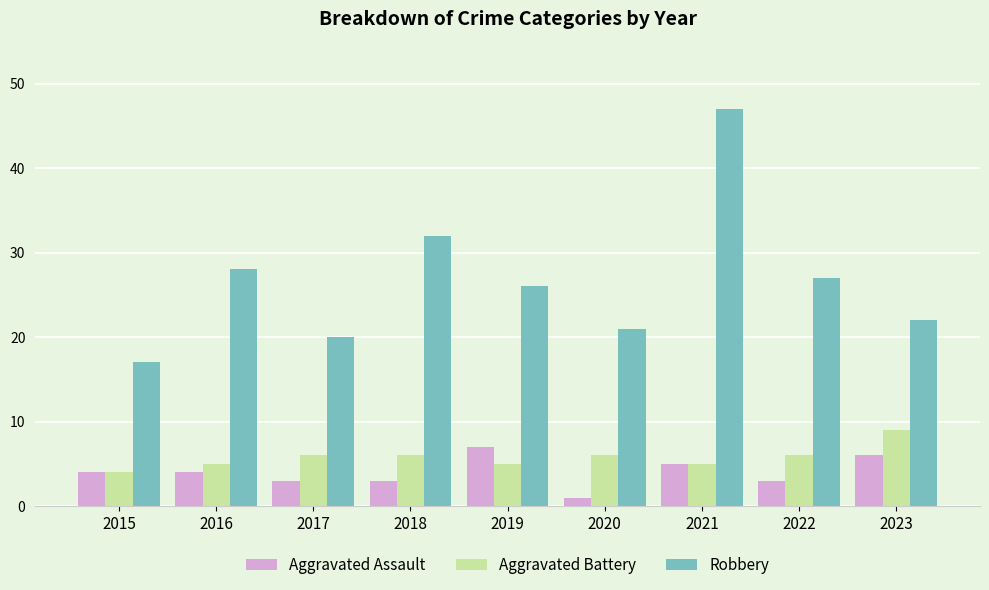

What is the lowest value of the Robbery series?

17